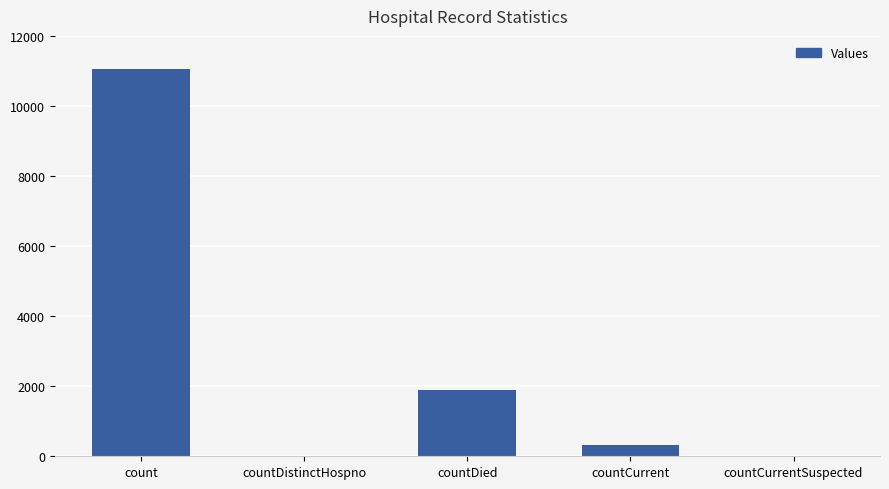

What value does the data have at count?

11059